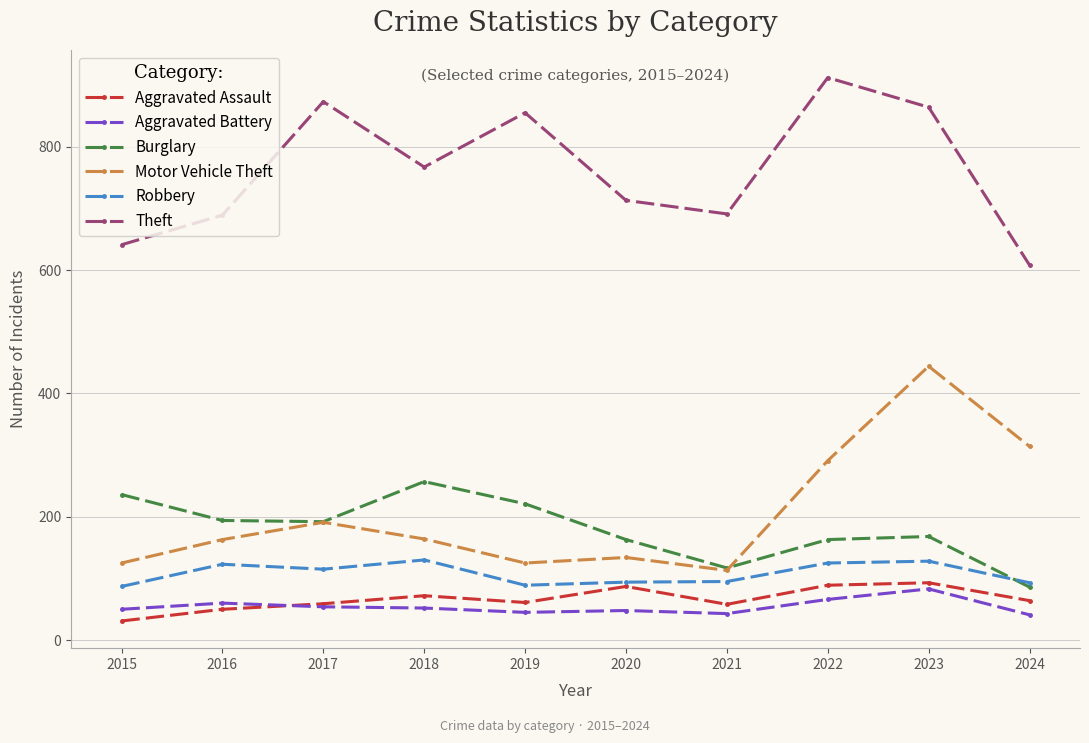

Which series has the largest range (max minus min)?

Motor Vehicle Theft